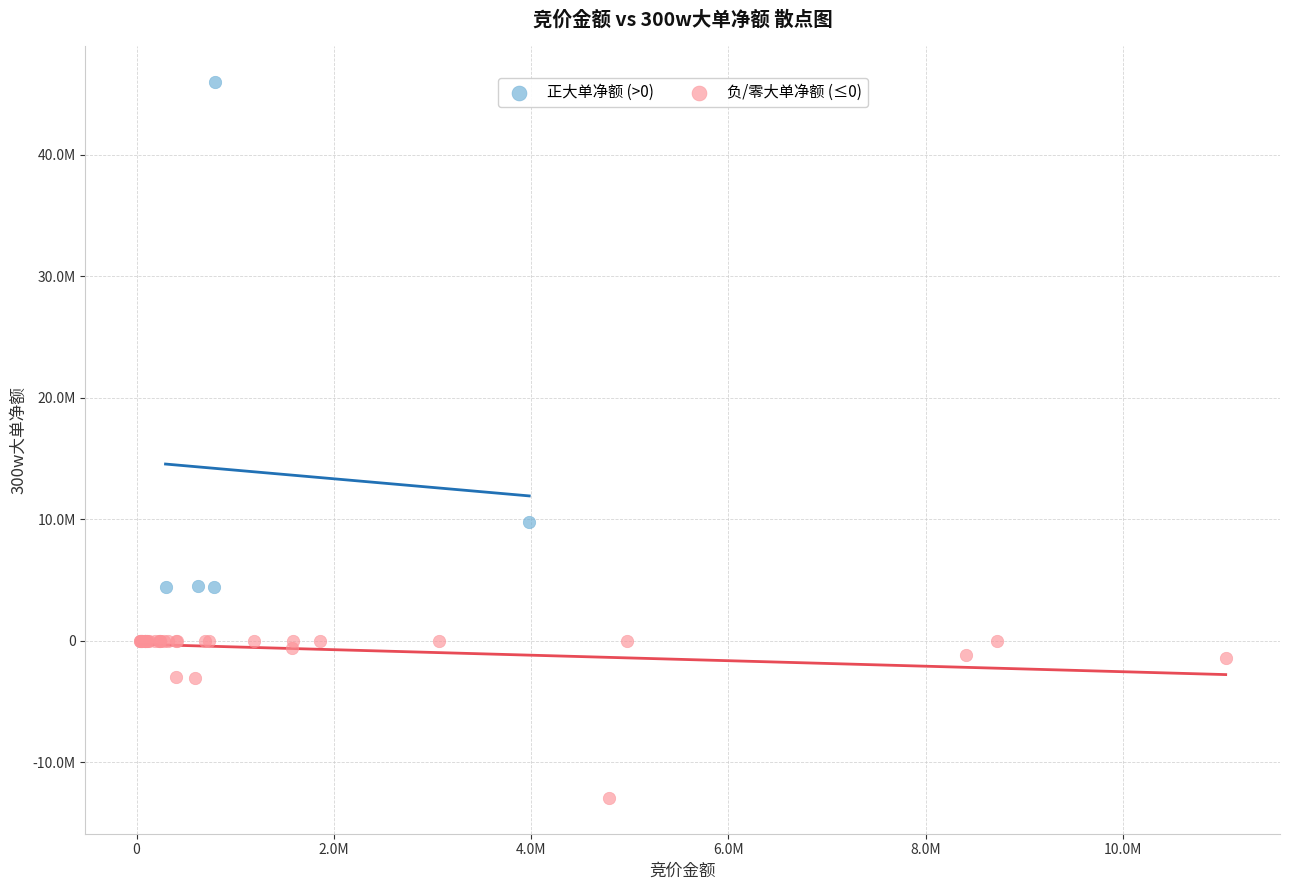

Which series reaches the maximum Y coordinate?

正大单净额 (>0)